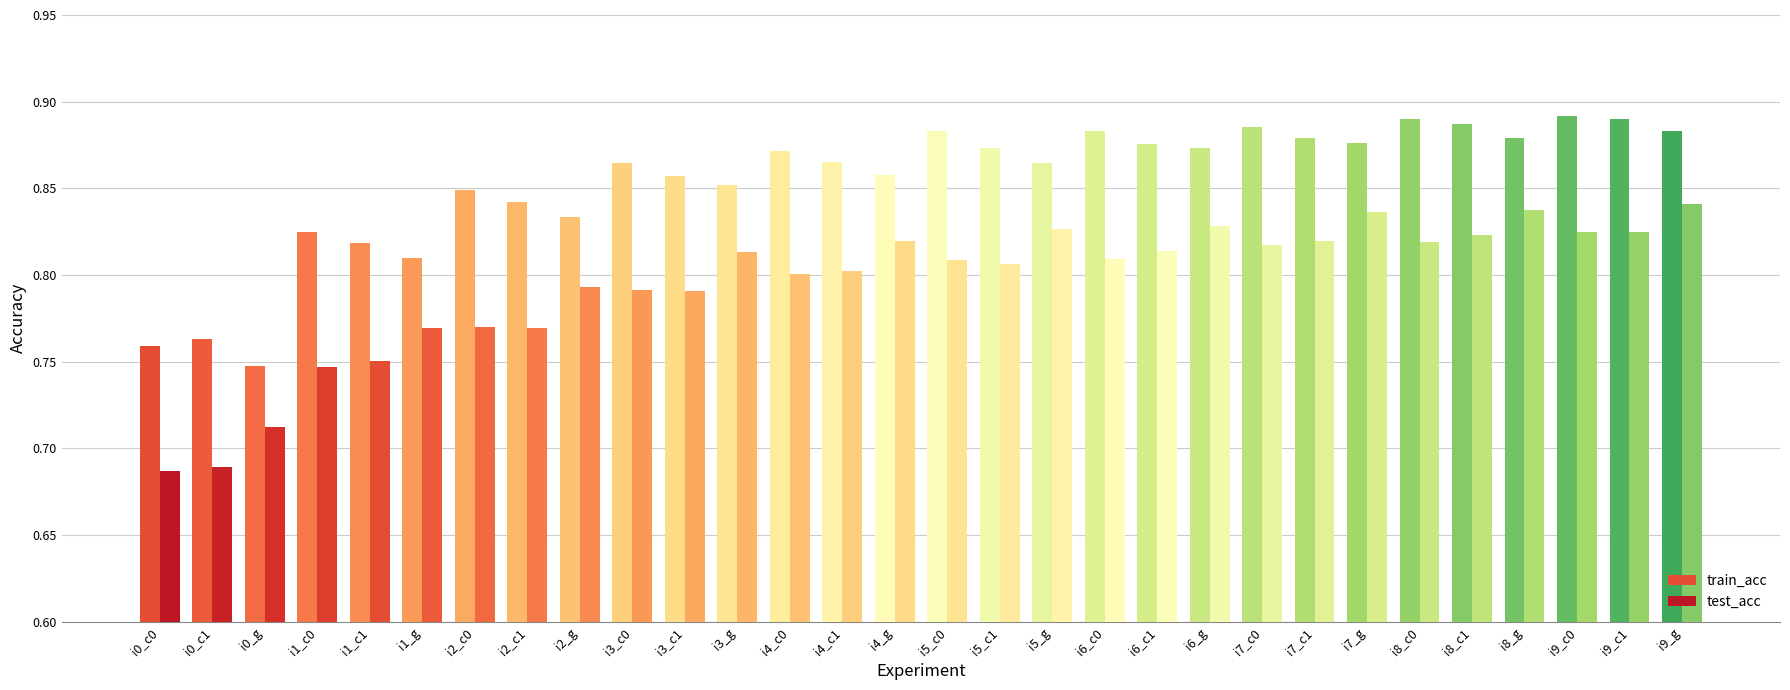

What is the total value across all series at i2_c0?

1.6